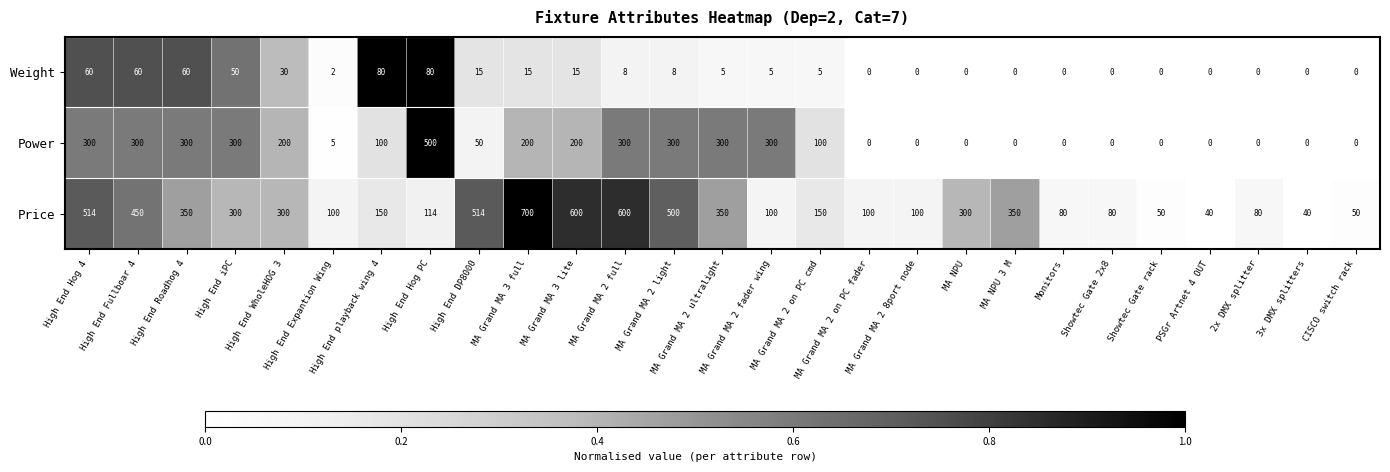

What is the maximum value shown in the chart?

700